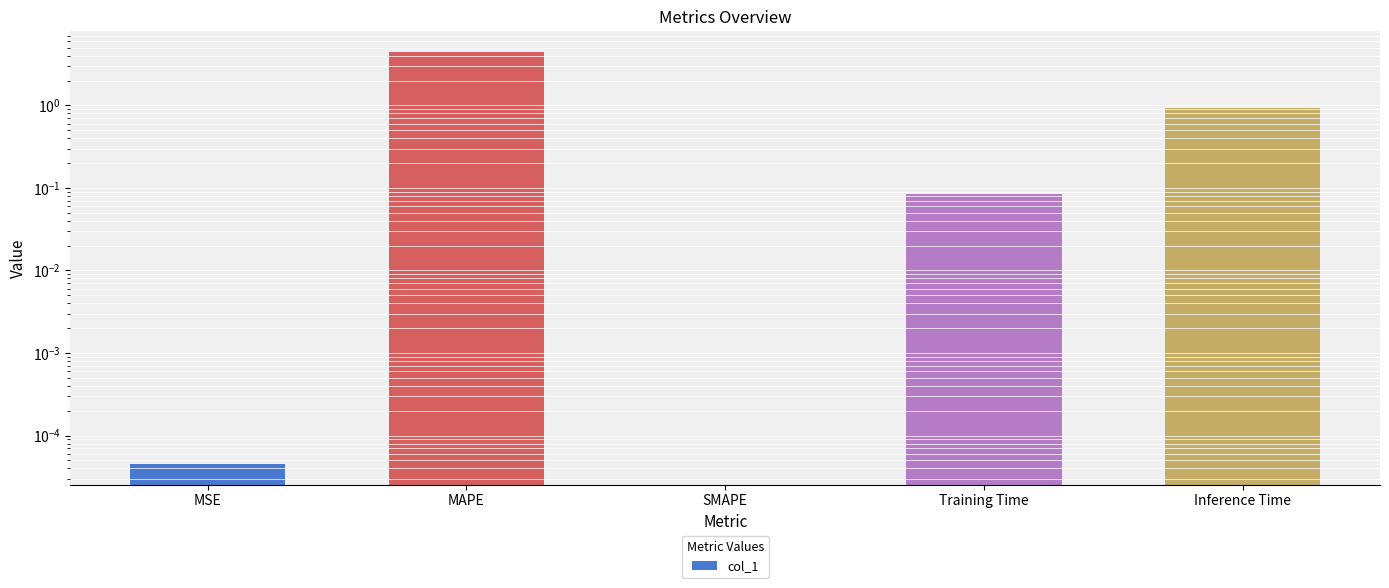

At which category does the chart reach its peak across all series?

MAPE